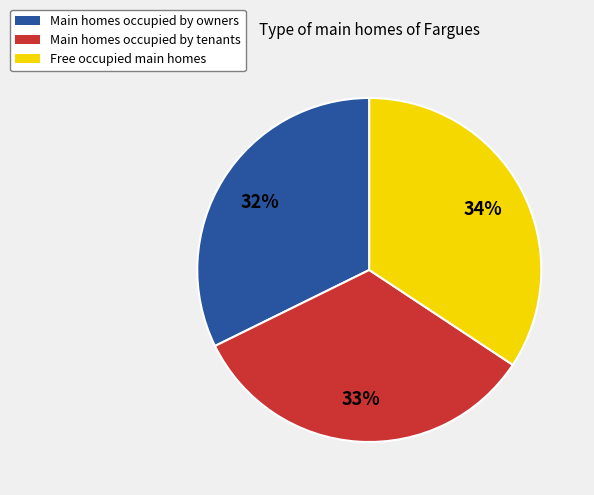

To the nearest percent, what is the average slice percentage?

33%